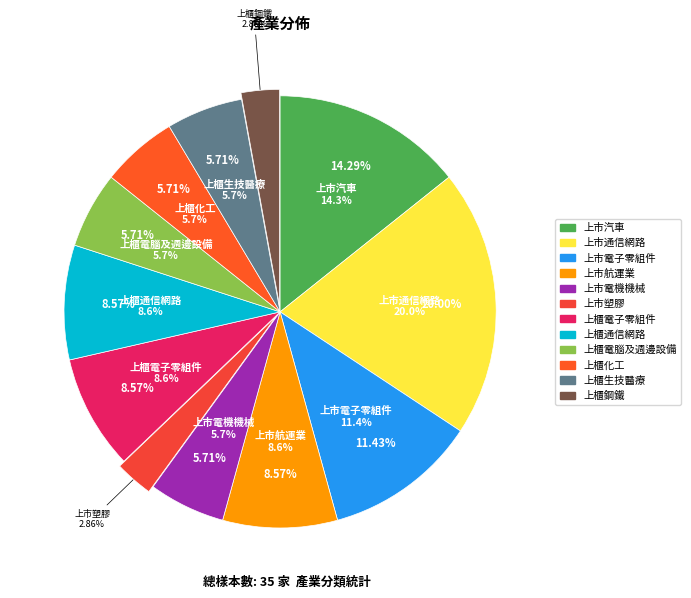

Which slice is the smallest?

上市塑膠